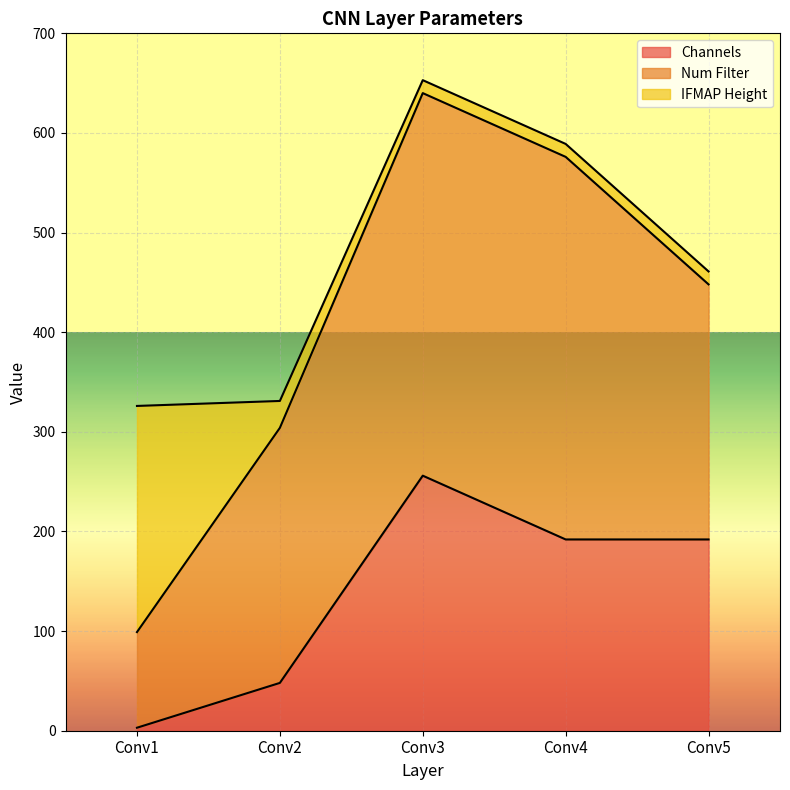

At which label is Num Filter closest to 240?

Conv2